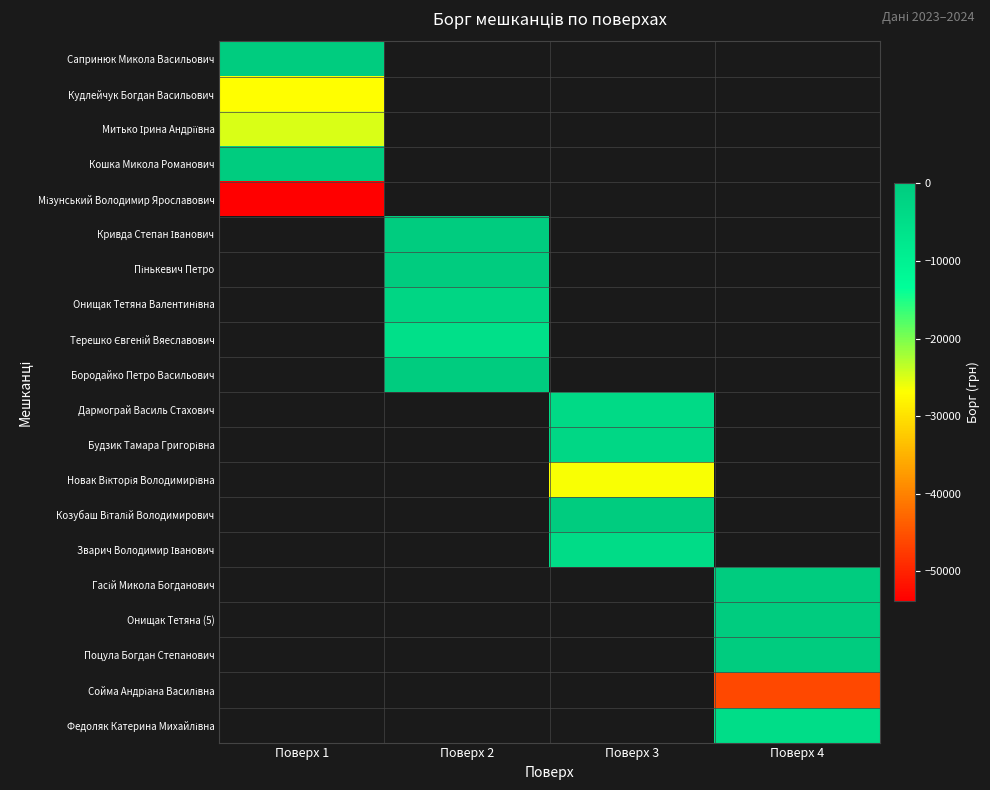

What is the minimum value shown in the chart?

-53787.3